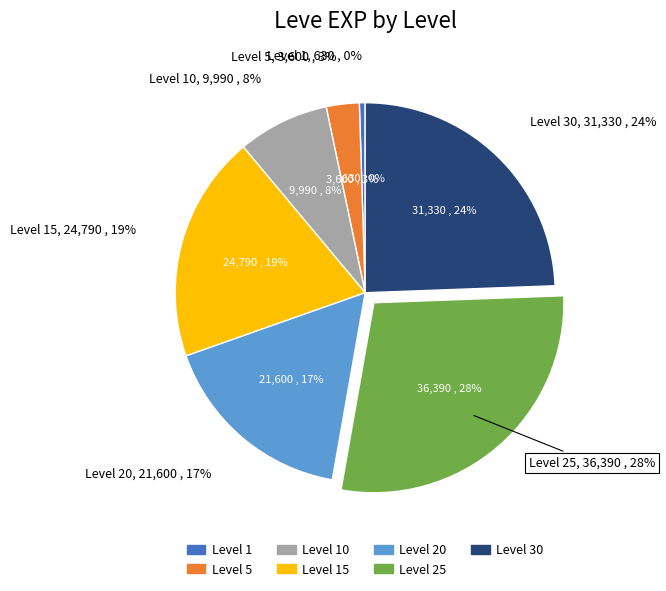

The Level 15 slice represents 7% of the pie. True or false?

False